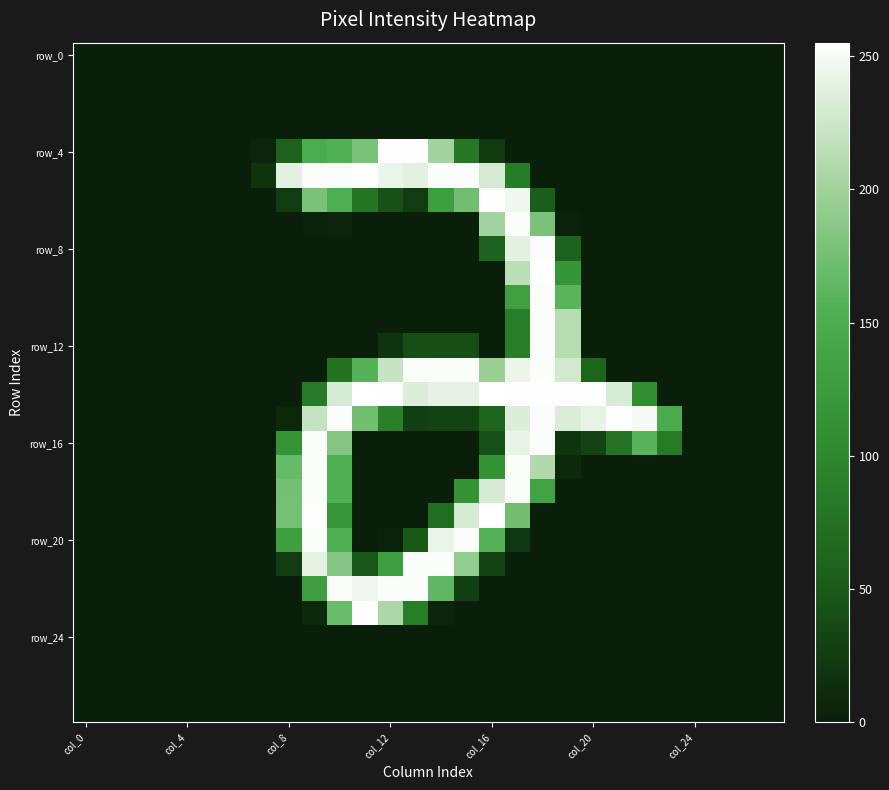

At how many categories does at least one series exceed 218?

15